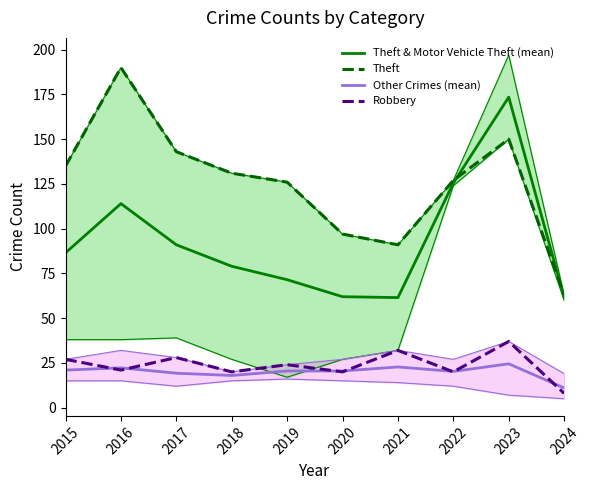

List the labels in order of Other Crimes (mean) value, largest first.

2023, 2021, 2016, 2015, 2019, 2020, 2022, 2017, 2018, 2024